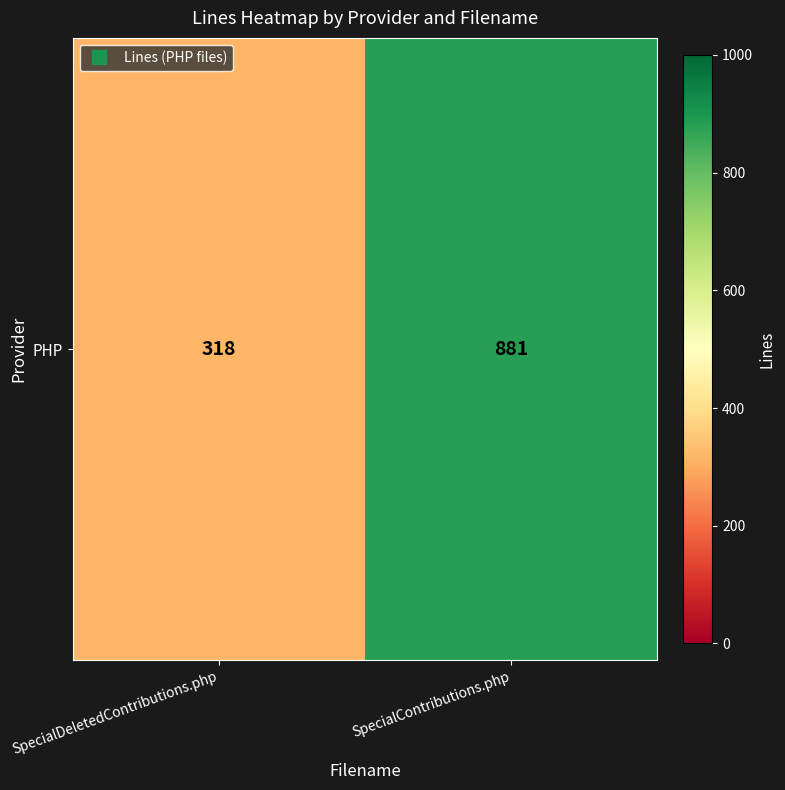

Which has a higher value, SpecialDeletedContributions.php or SpecialContributions.php?

SpecialContributions.php